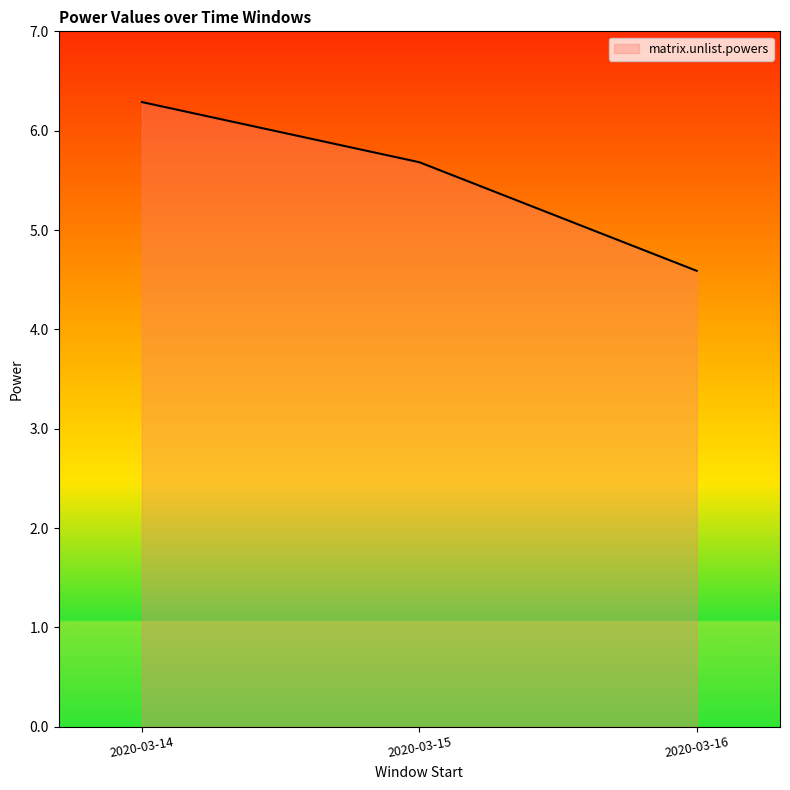

At which category does the chart reach its peak across all series?

2020-03-14